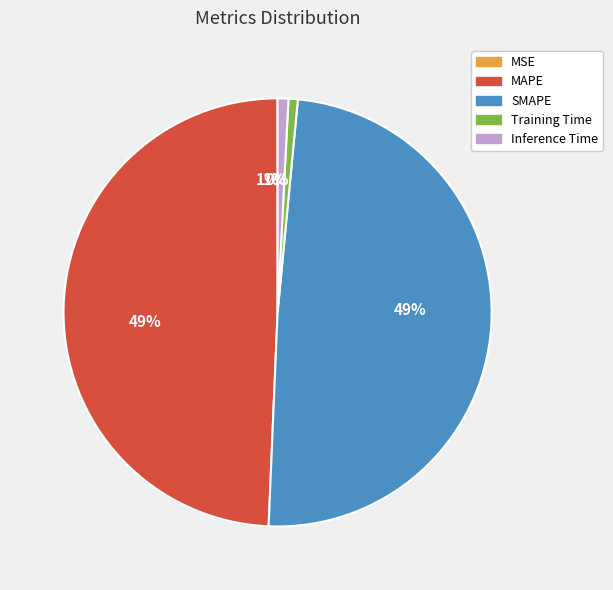

What is the smallest slice in the pie chart?

MSE